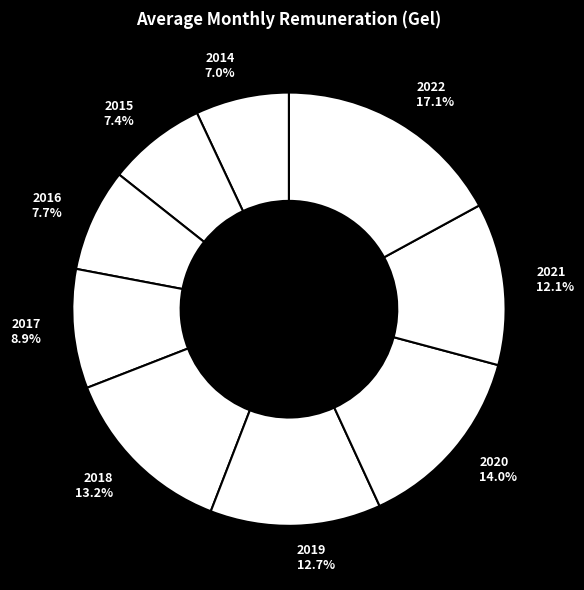

To the nearest percent, what is the average slice percentage?

11%